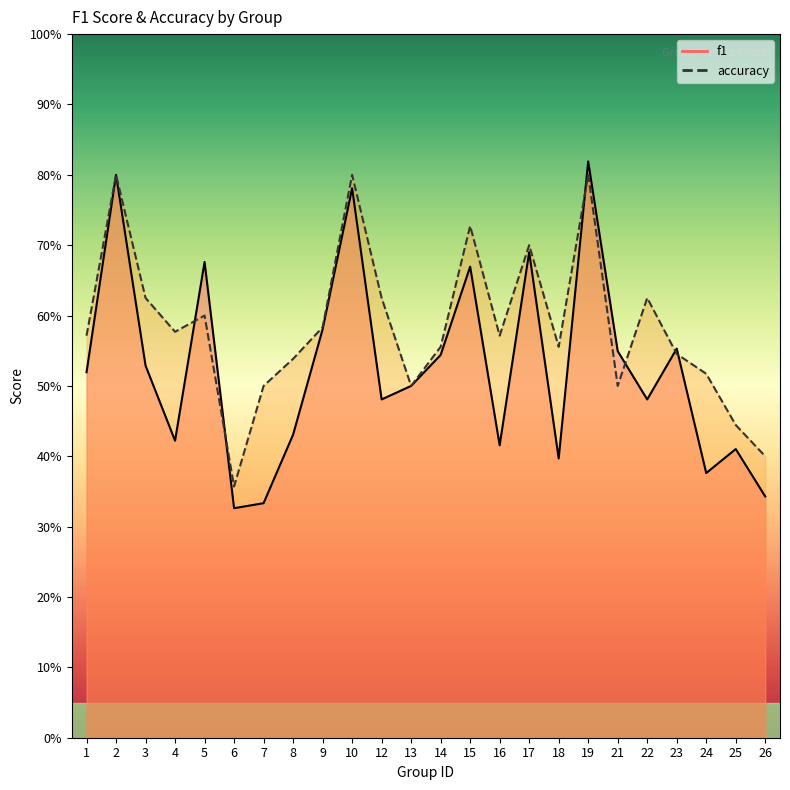

Which series changed the most between 7 and 14?

f1